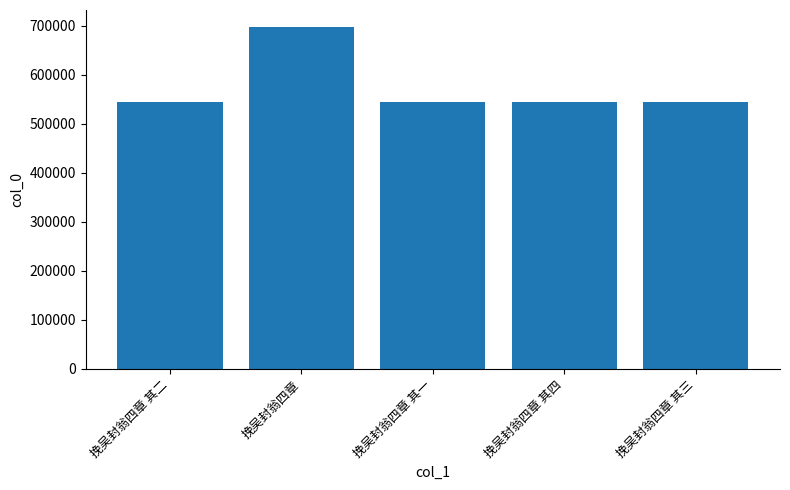

Which label corresponds to the largest value in the chart?

挽吴封翁四章